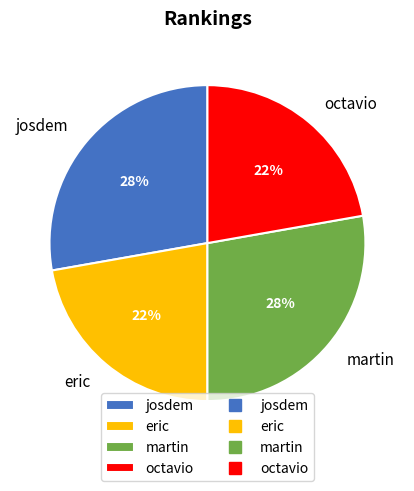

How many segments does this pie chart have?

4